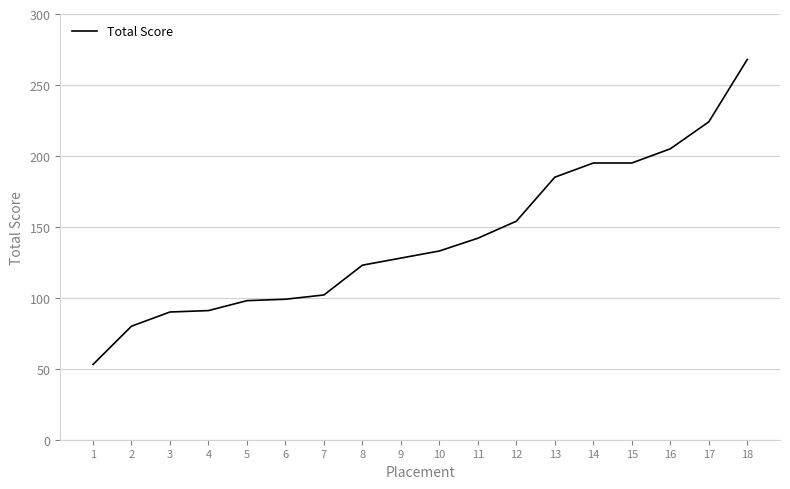

What is the difference between the values at 4 and 15?

104